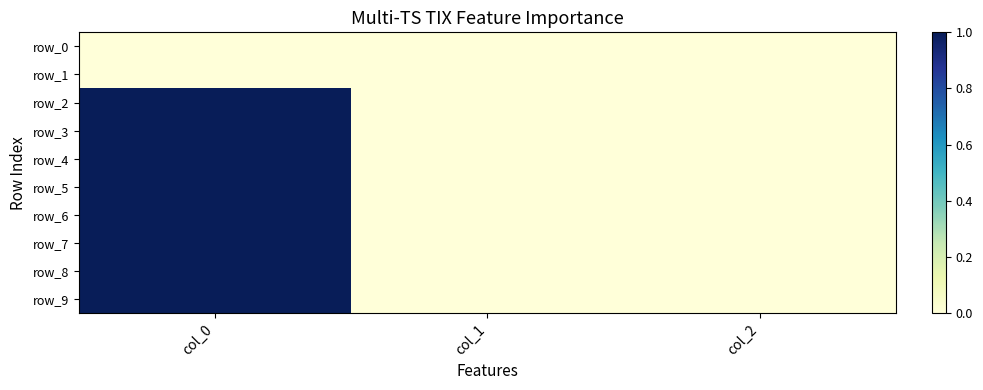

The row_5 series shows 0 at col_2. True or false?

True